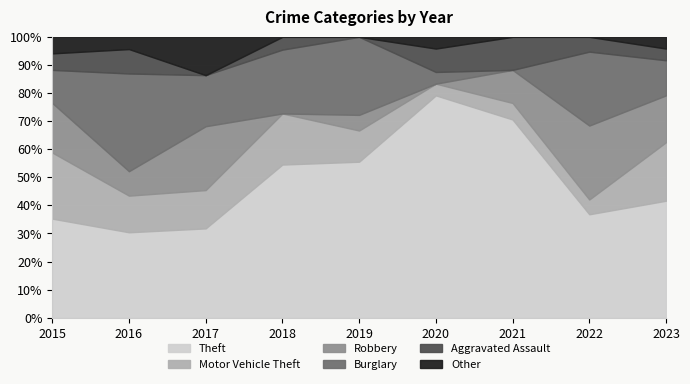

What is the highest value of the Theft series?

79.2